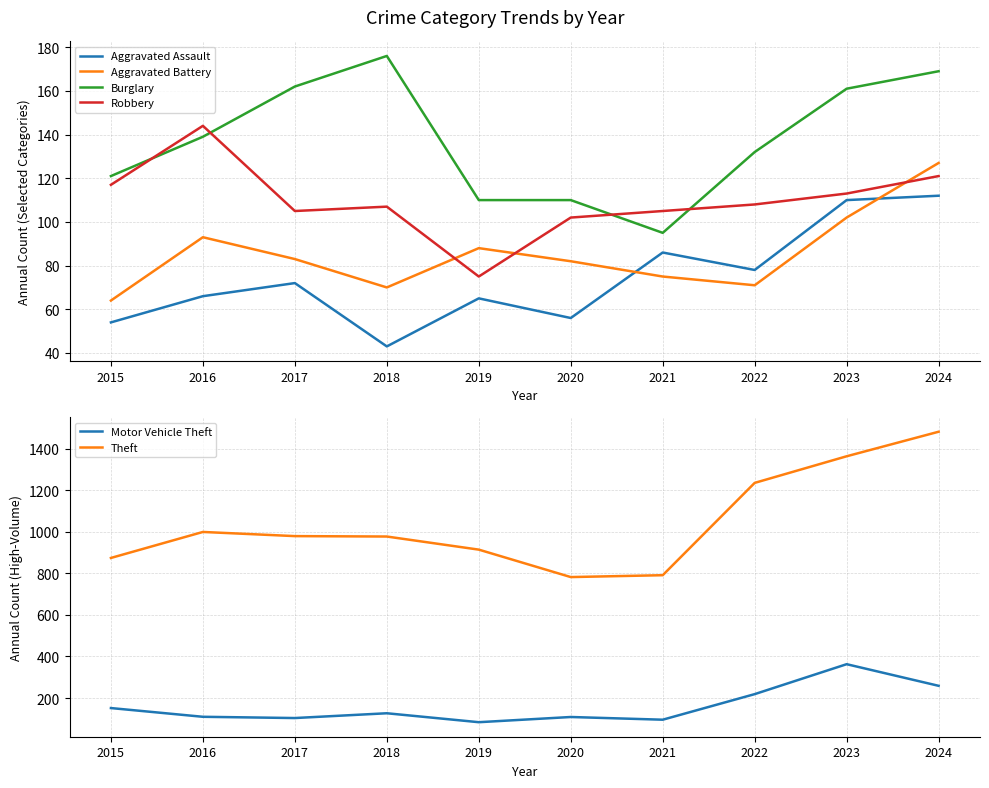

What is the difference between the maximum and second lowest values in the Theft series?

690